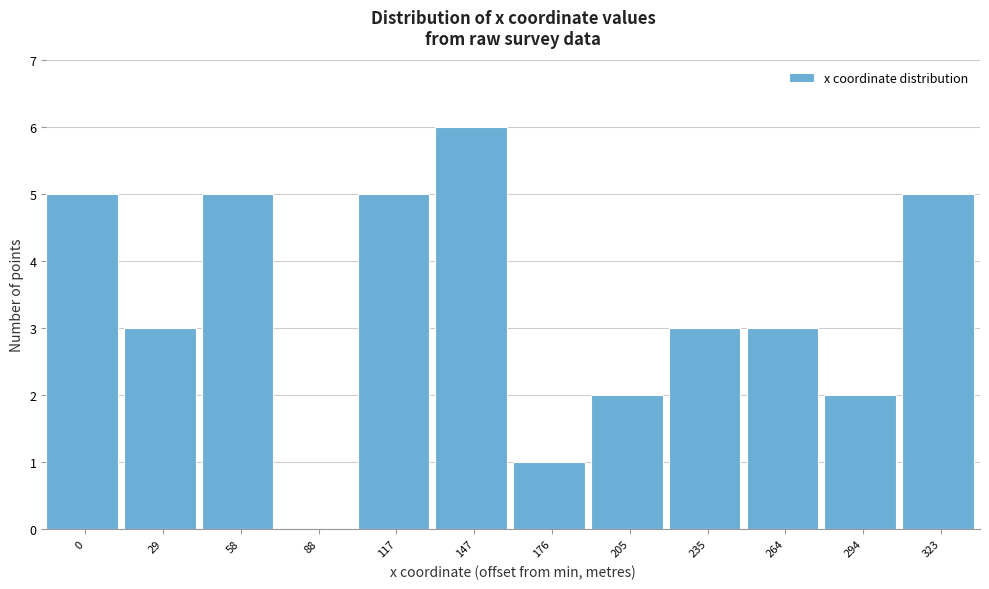

Reading right to left, extract all data points from this chart.

323=5	294=2	264=3	235=3	205=2	176=1	147=6	117=5	88=0	58=5	29=3	0=5